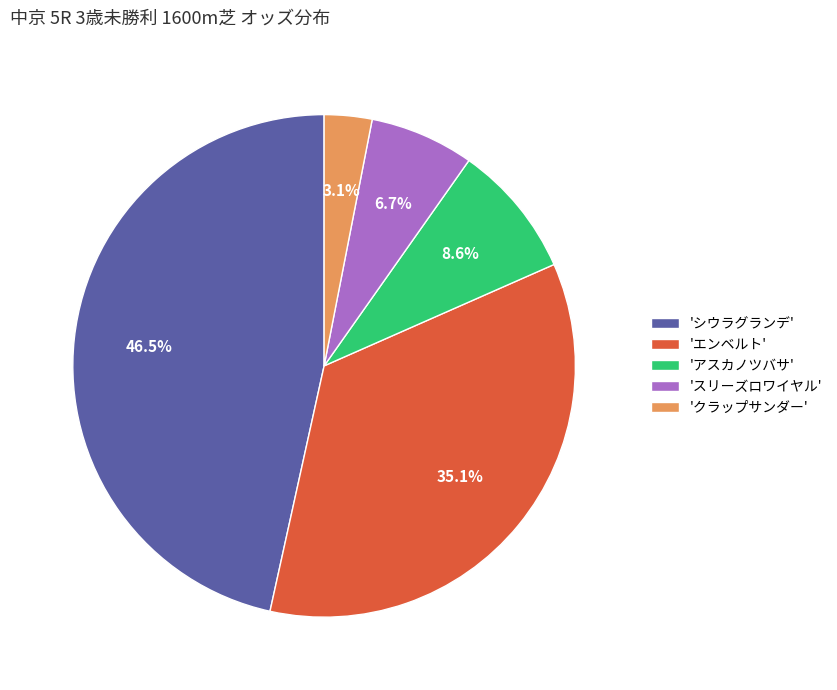

Between 'エンベルト' and 'クラップサンダー', which is larger?

'エンベルト'